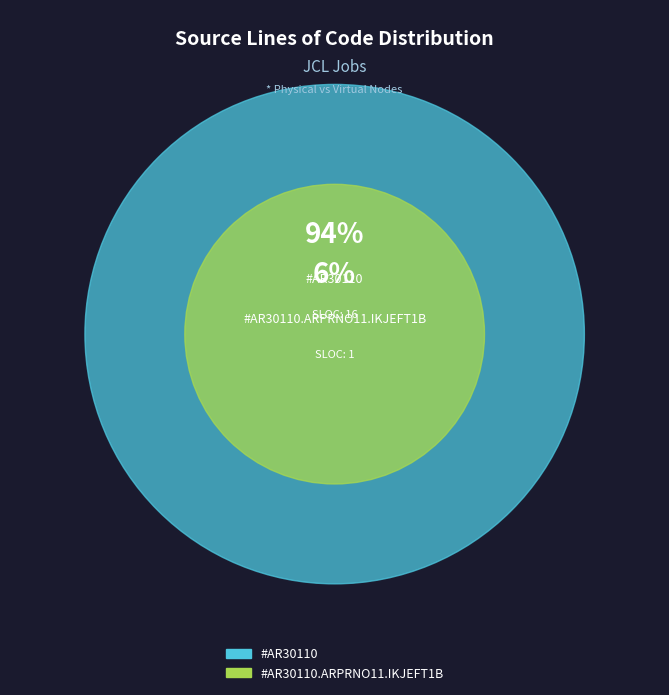

How many slices are in this pie chart?

2